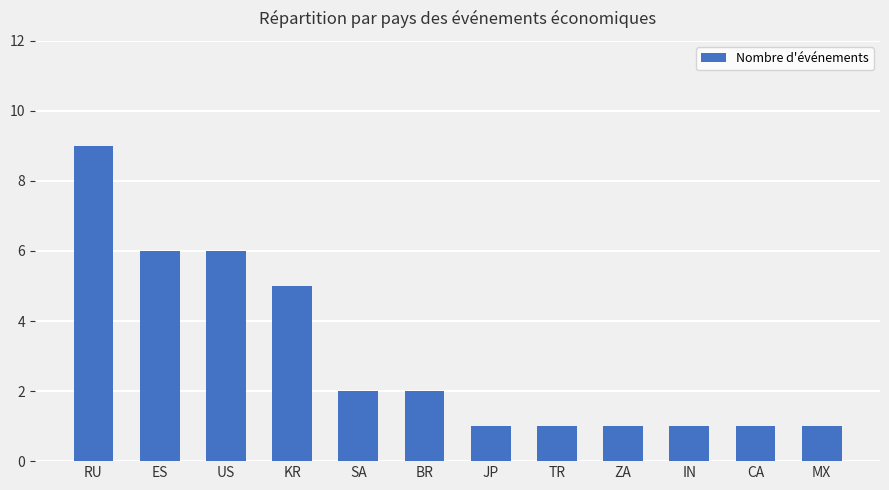

What is the greatest value displayed?

9